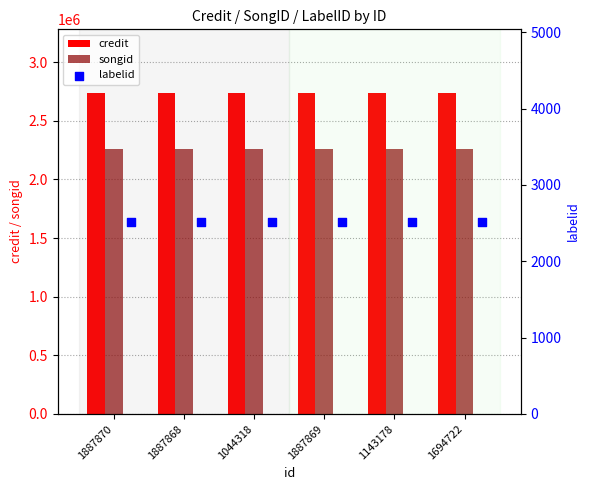

What is the sum of the credit values at 1694722 and 1887869?

5467210